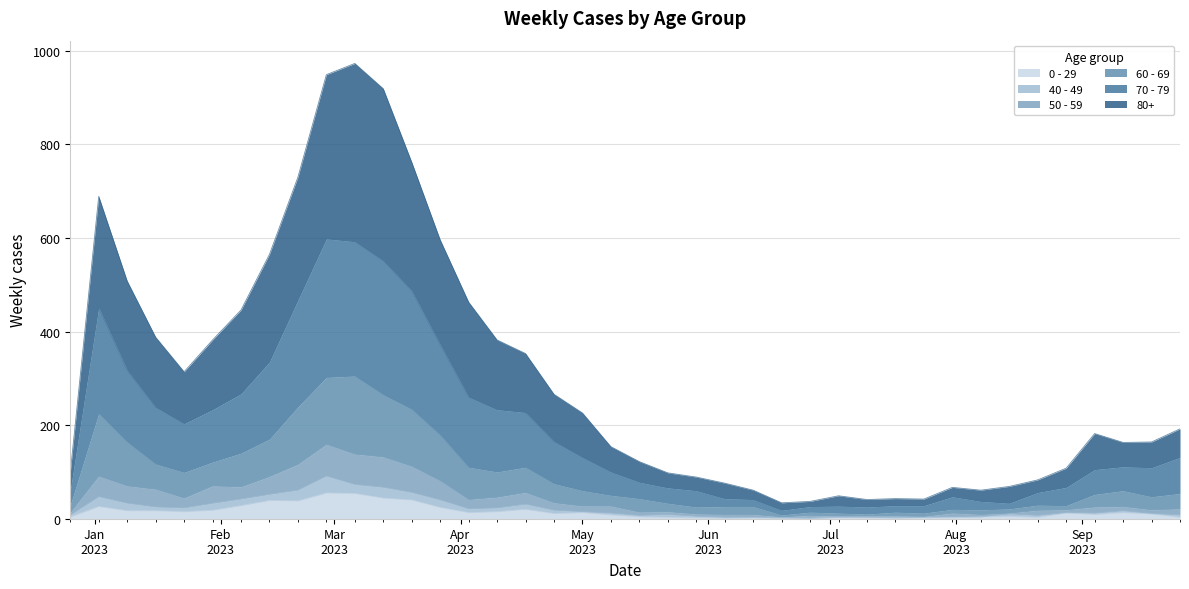

Where is the first local maximum for 60 - 69?

2023-01-02